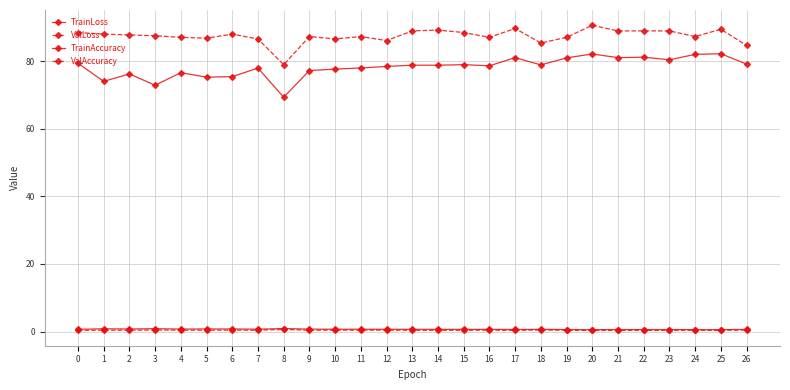

How many distinct data groups are displayed?

4